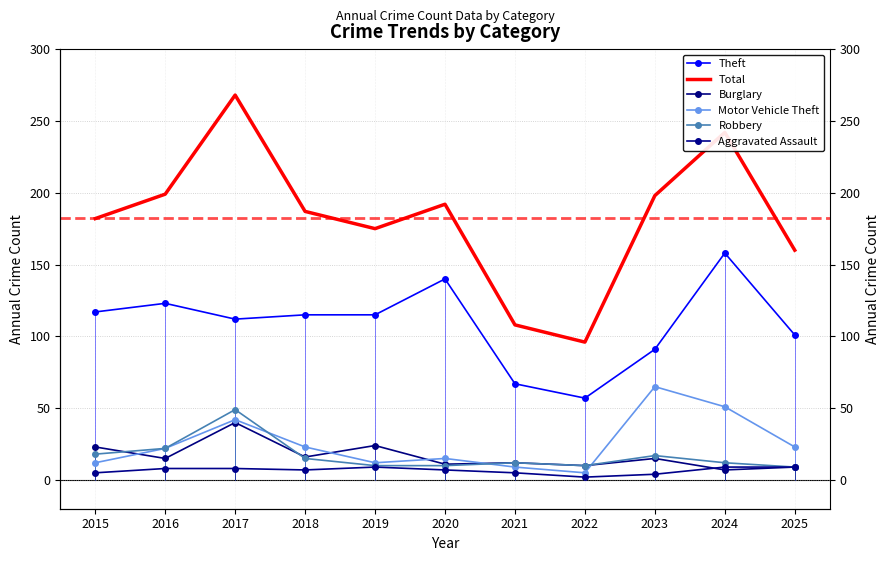

Is it true that Motor Vehicle Theft equals 41 at 2018?

False